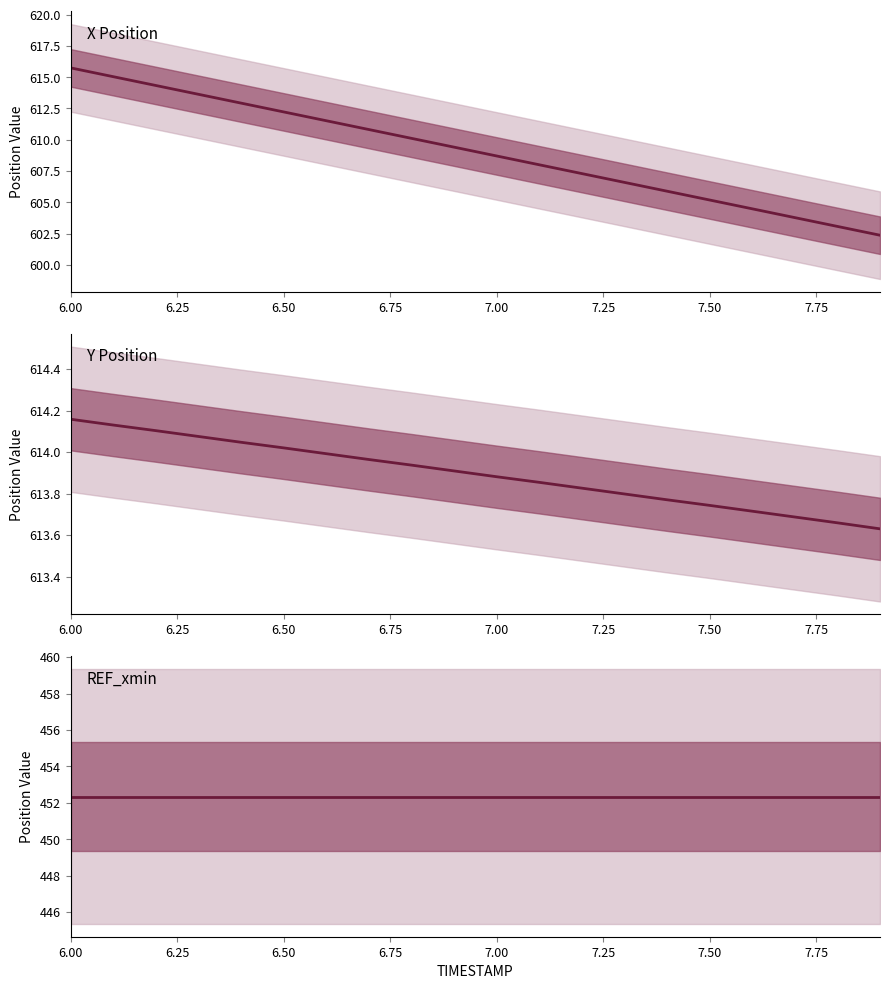

Reading left to right, list all the values displayed in this chart.

X Position: 615.7	615.0	614.3	613.6	612.9	612.2	611.5	610.8	610.1	609.4	608.7	608.0	607.3	606.6	605.9	605.2	604.5	603.8	603.1	602.4
Y Position: 614.2	614.1	614.1	614.1	614.0	614.0	614.0	614.0	613.9	613.9	613.9	613.9	613.8	613.8	613.8	613.7	613.7	613.7	613.7	613.6
REF_xmin: 452.3	452.3	452.3	452.3	452.3	452.3	452.3	452.3	452.3	452.3	452.3	452.3	452.3	452.3	452.3	452.3	452.3	452.3	452.3	452.3